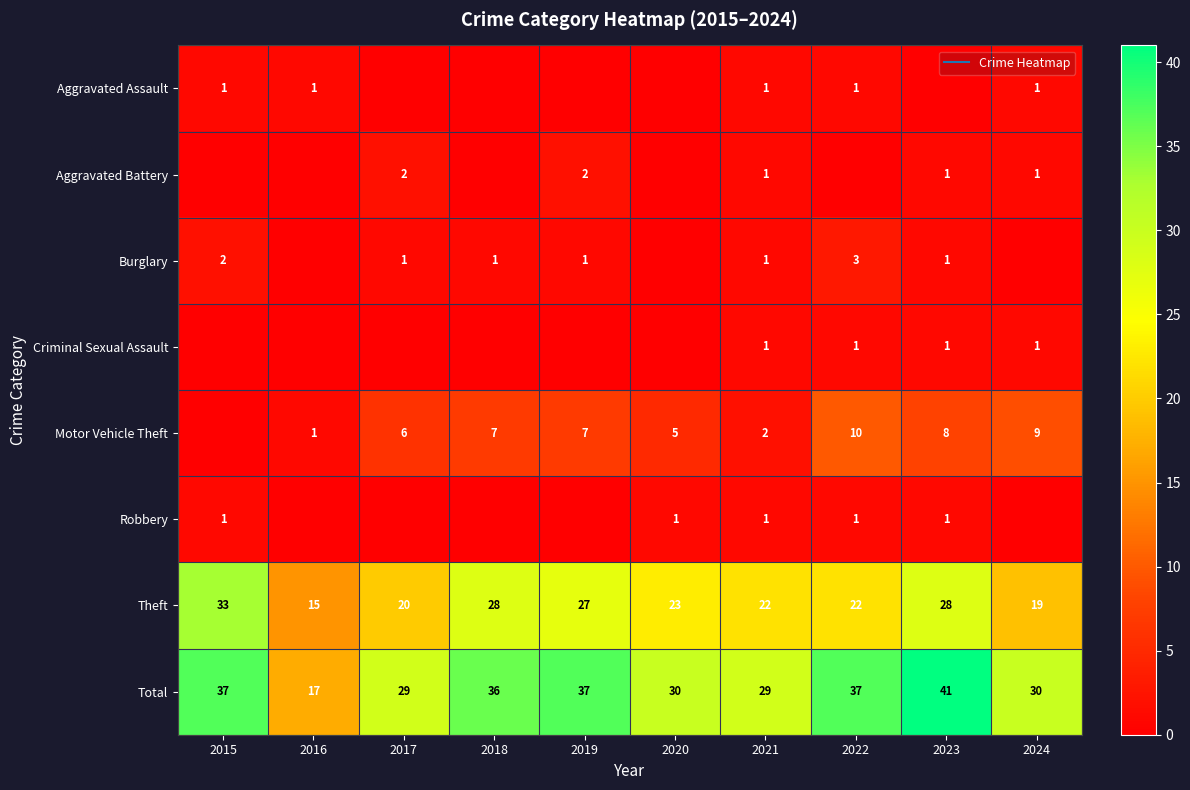

Which label corresponds to the largest value in the chart?

2023